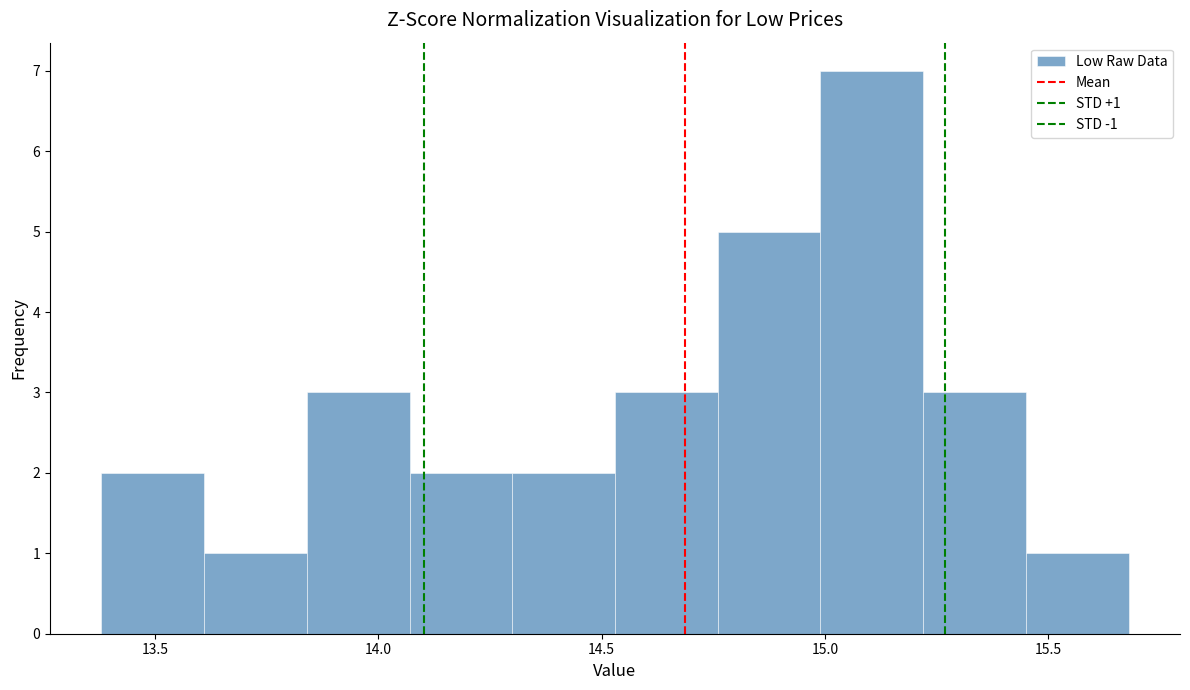

Which range on the x-axis has the tallest bar?

15.00 to 15.20